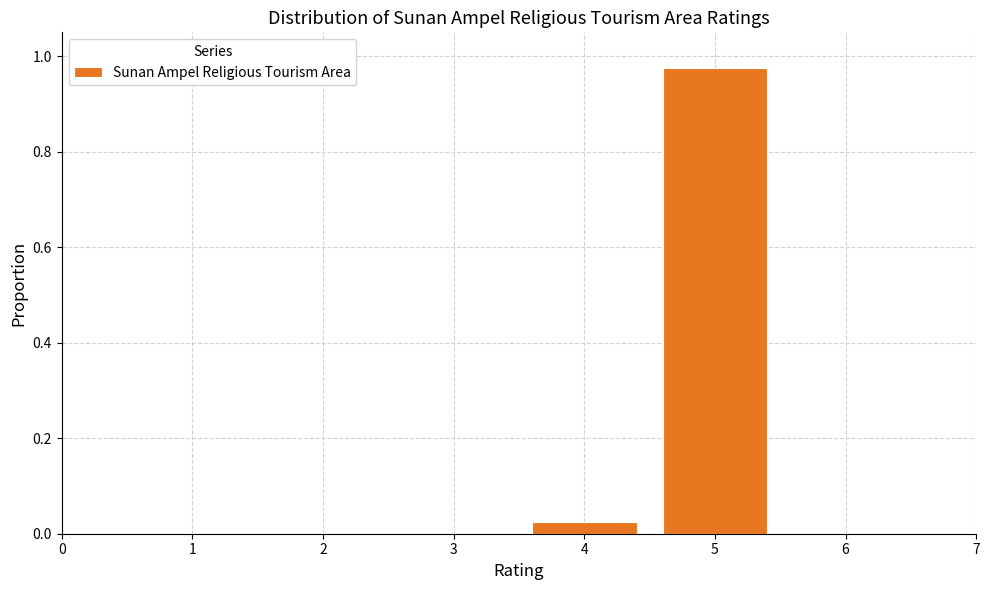

Between 1 and 4, which is larger?

4